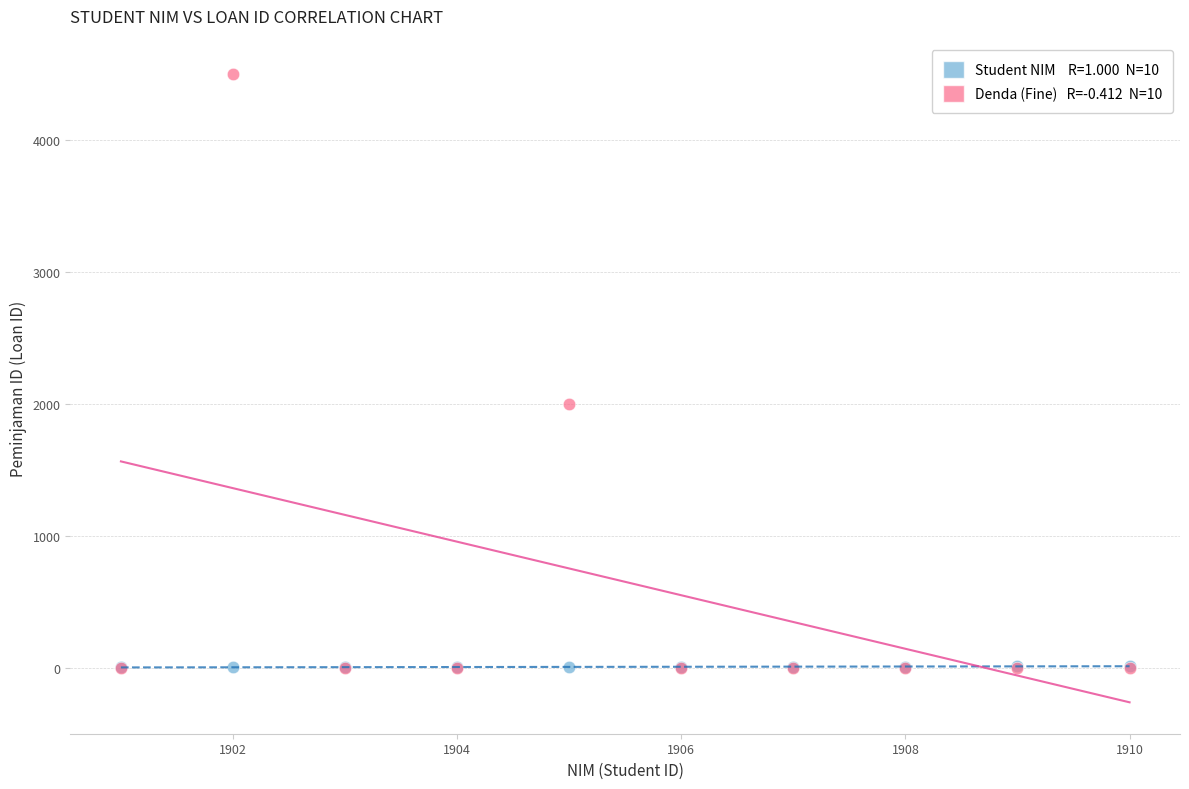

Across all series, what Y value is closest to 2250?

2000